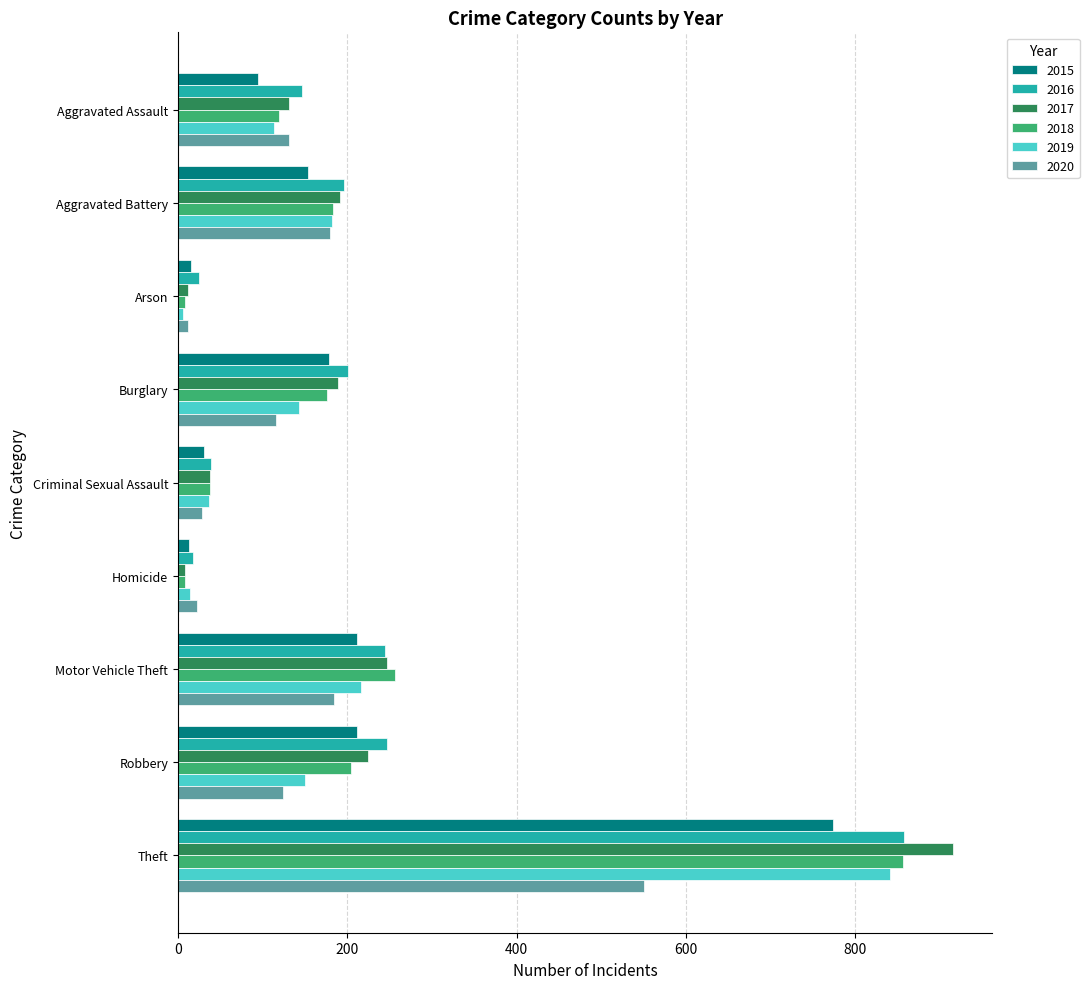

What value does the 2017 series have at Homicide?

8